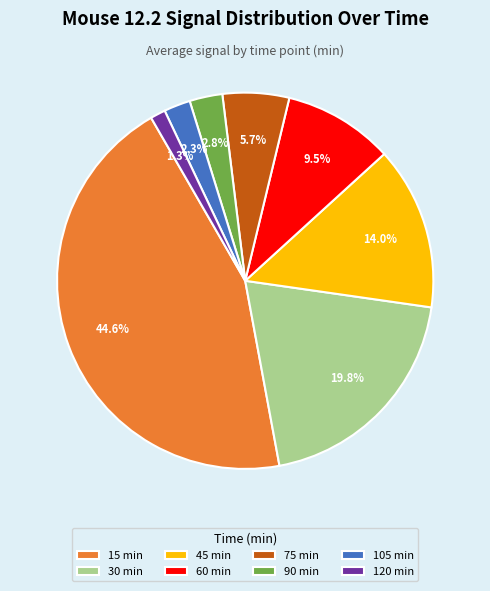

Rank the categories by value from lowest to highest.

120 min, 105 min, 90 min, 75 min, 60 min, 45 min, 30 min, 15 min